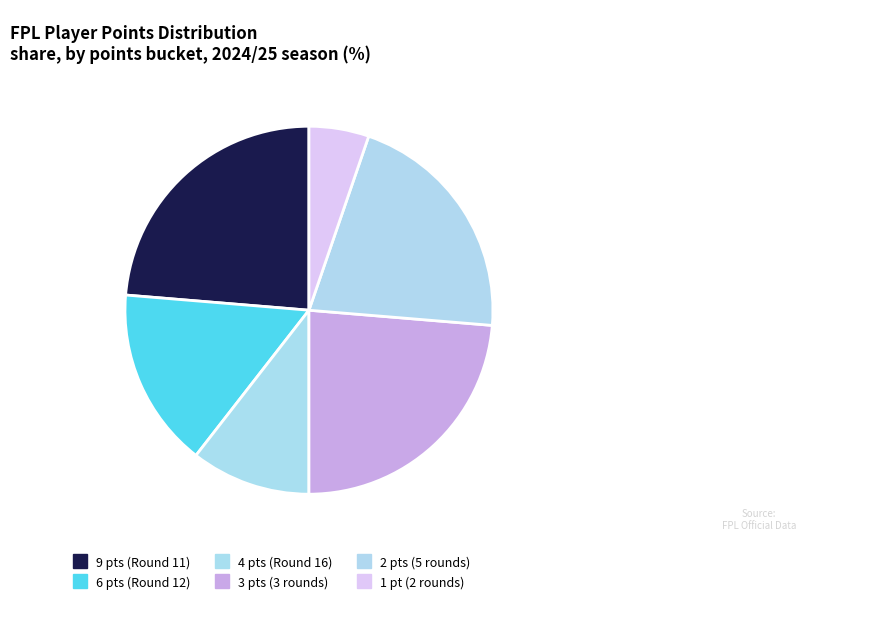

How many slices are in this pie chart?

6